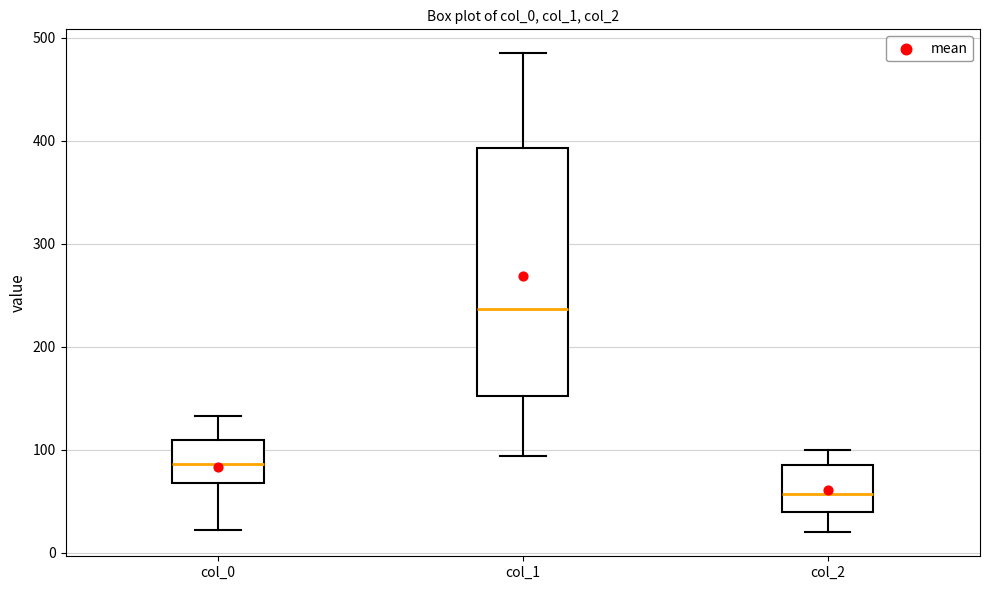

Reading left to right, transcribe this box plot: for each box, give where its median line is, the range the box spans, and where its two whiskers end, as read against the y-axis. The values are not printed on the chart, so give them approximately, as read against the axis.

col_0: median 90, box 70 to 110, whiskers 20 to 130
col_1: median 240, box 150 to 390, whiskers 90 to 490
col_2: median 60, box 40 to 90, whiskers 20 to 100